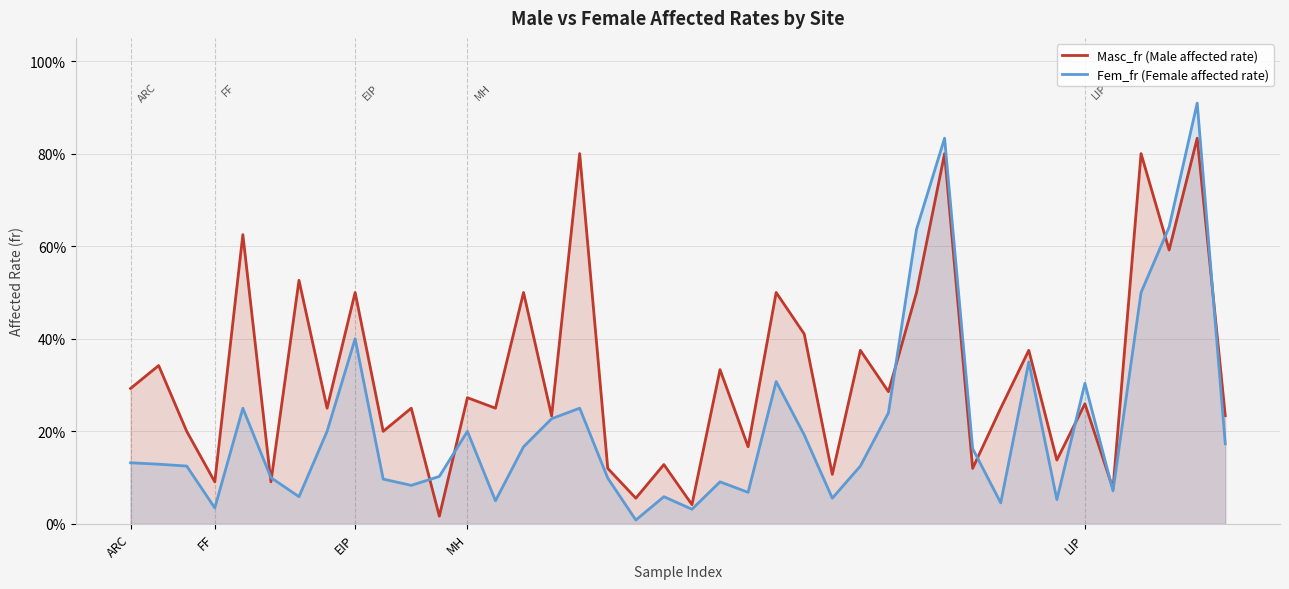

The value of Fem_fr (Female affected rate) at 7 is 0.2. True or false?

True